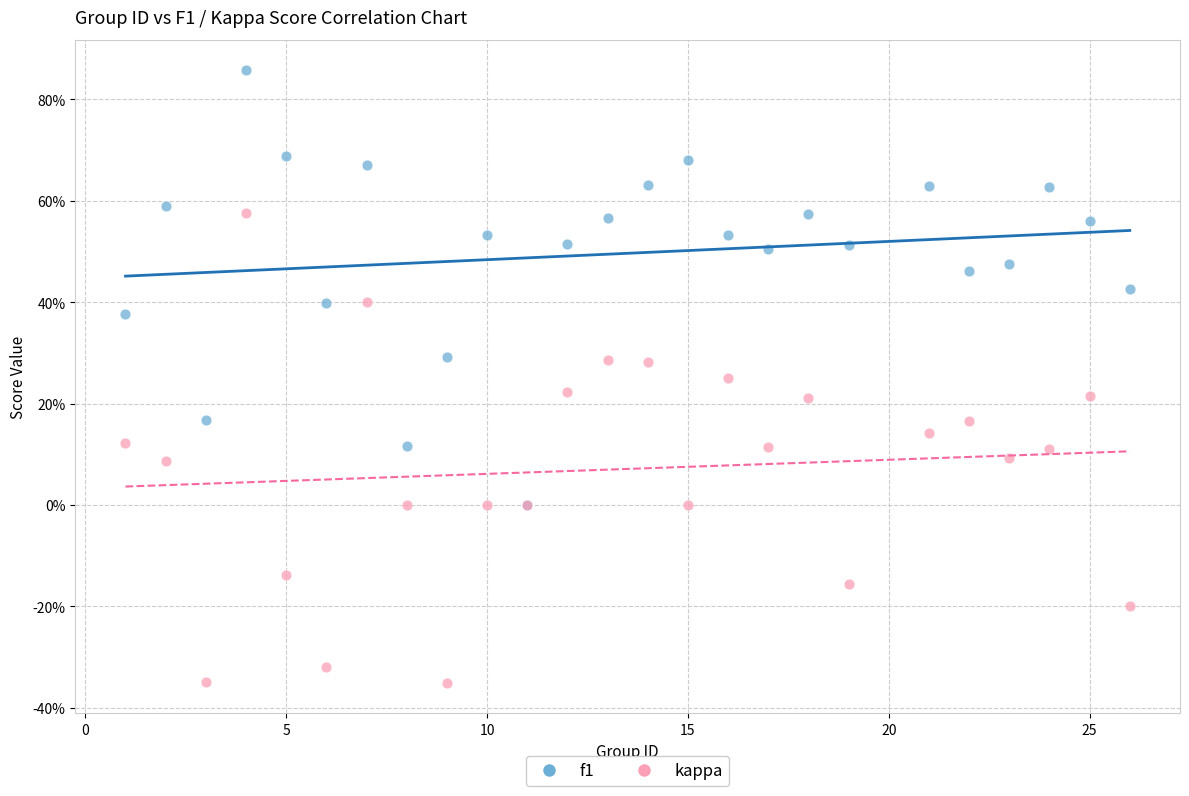

Which series has the largest Y range (max minus min)?

kappa